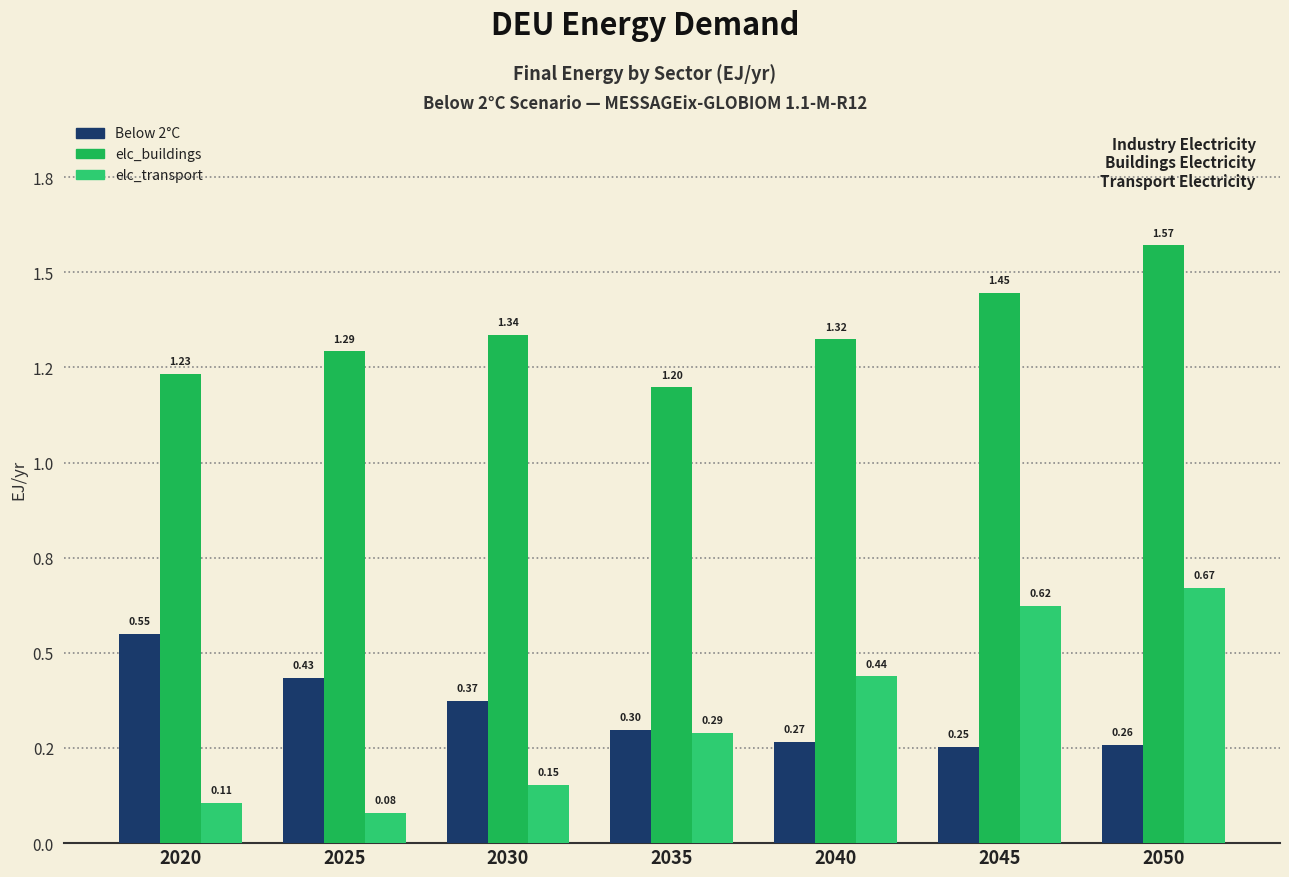

Which series has the widest spread of values?

elc_transport